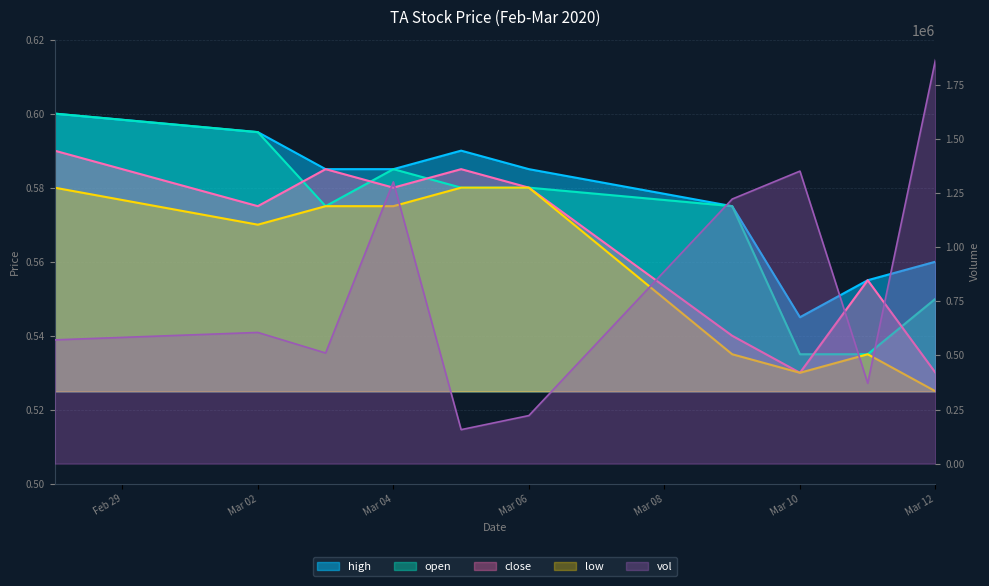

Which category has the highest value in the open series?

2020-02-28